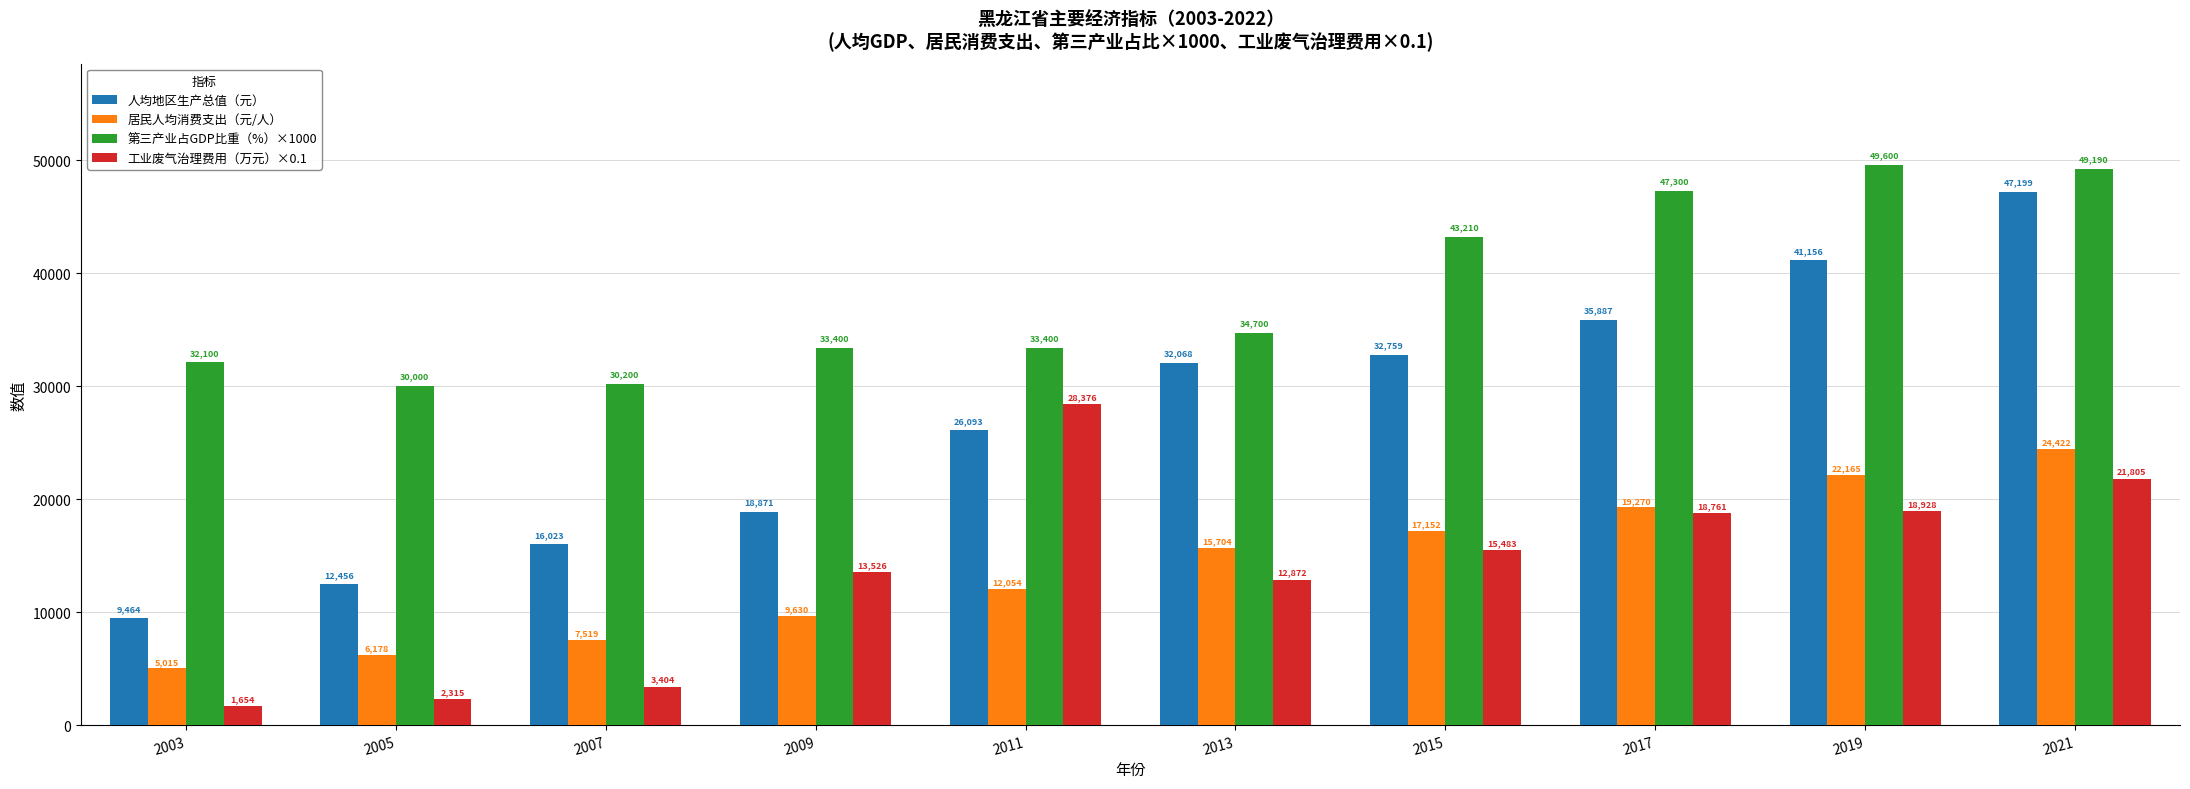

The value of 人均地区生产总值（元） at 2017 is 35887.5. True or false?

True